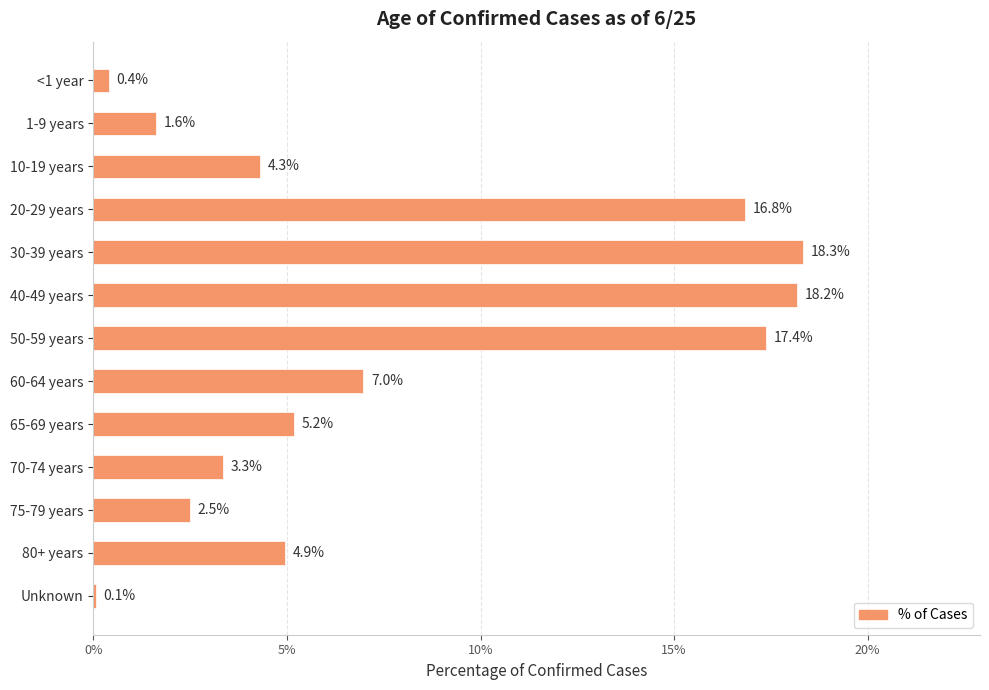

Are the bars horizontal?

Yes